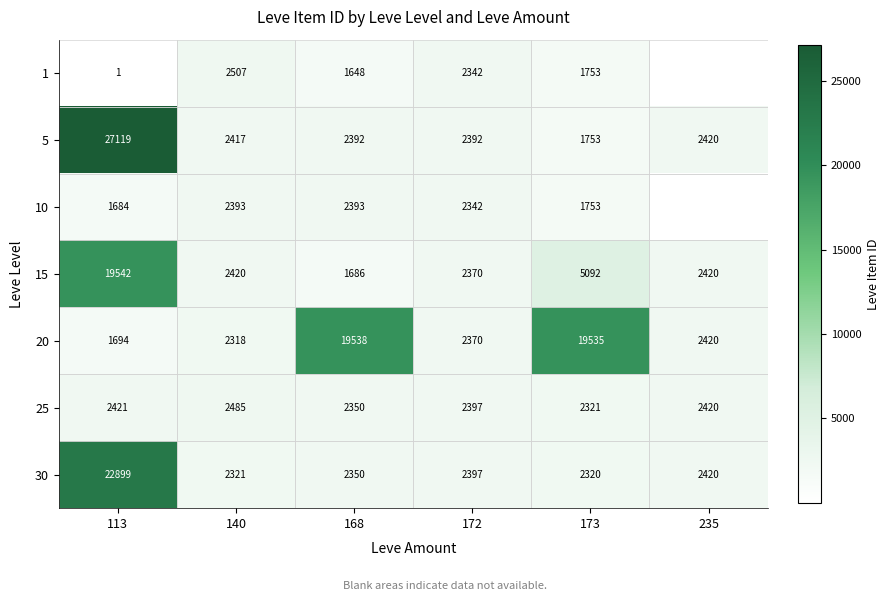

What is the total value across all series at 140?

16861